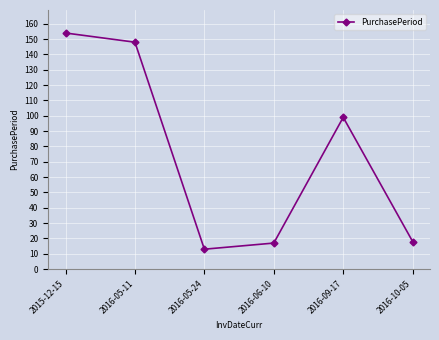

Reading right to left, what are all the values shown in this chart?

2016-10-05=18	2016-09-17=99	2016-06-10=17	2016-05-24=13	2016-05-11=148	2015-12-15=154